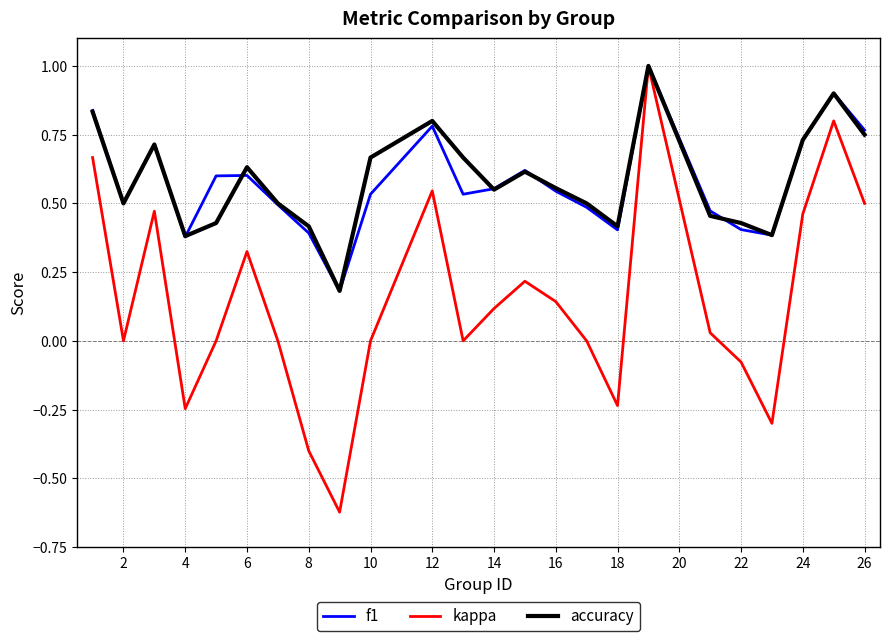

How many interior local peaks does the accuracy series have?

6